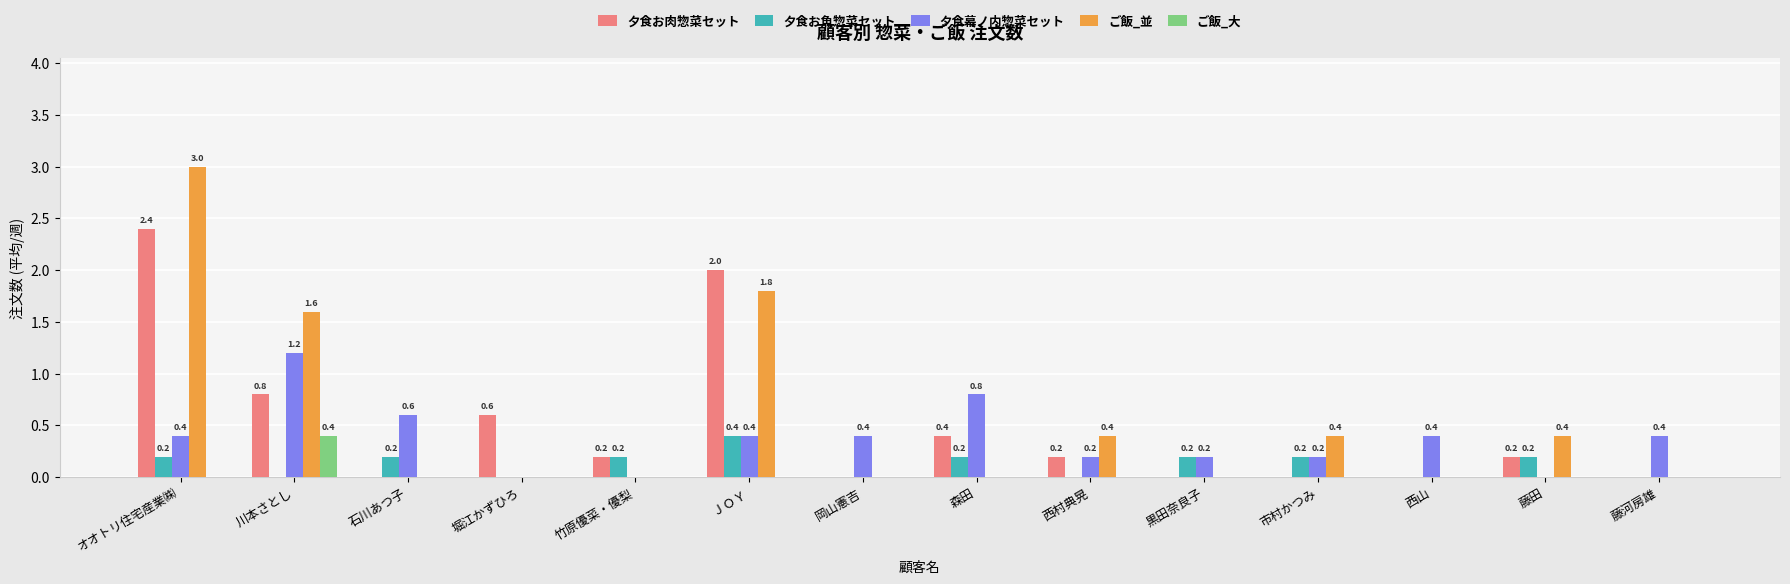

Which category has the highest value in the 夕食お肉惣菜セット series?

オオトリ住宅産業㈱